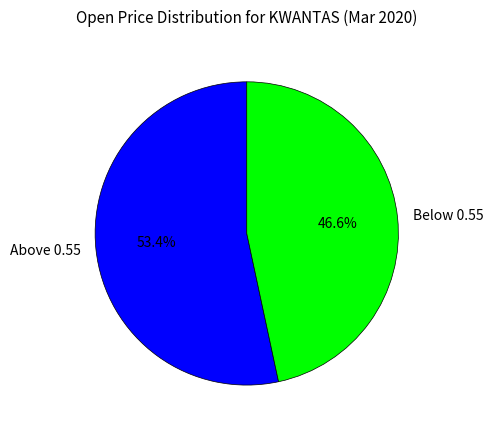

Which category has the biggest portion of the pie?

Above 0.55